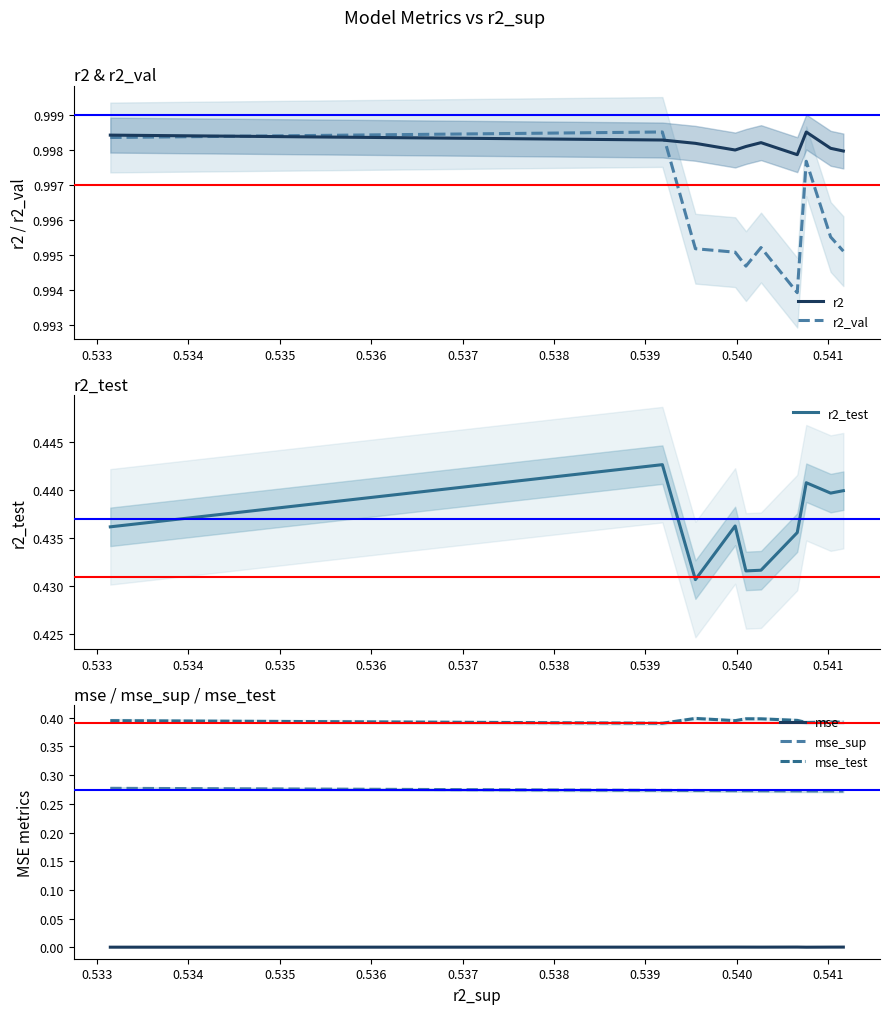

What is the value of the r2_test point at the 10th from the left?

0.4